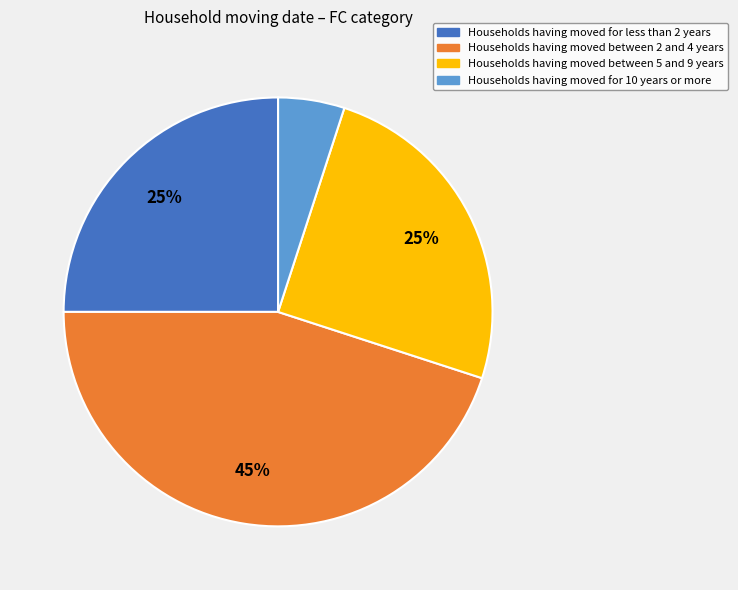

To the nearest percent, what is the difference between the largest and smallest slice percentages?

40%